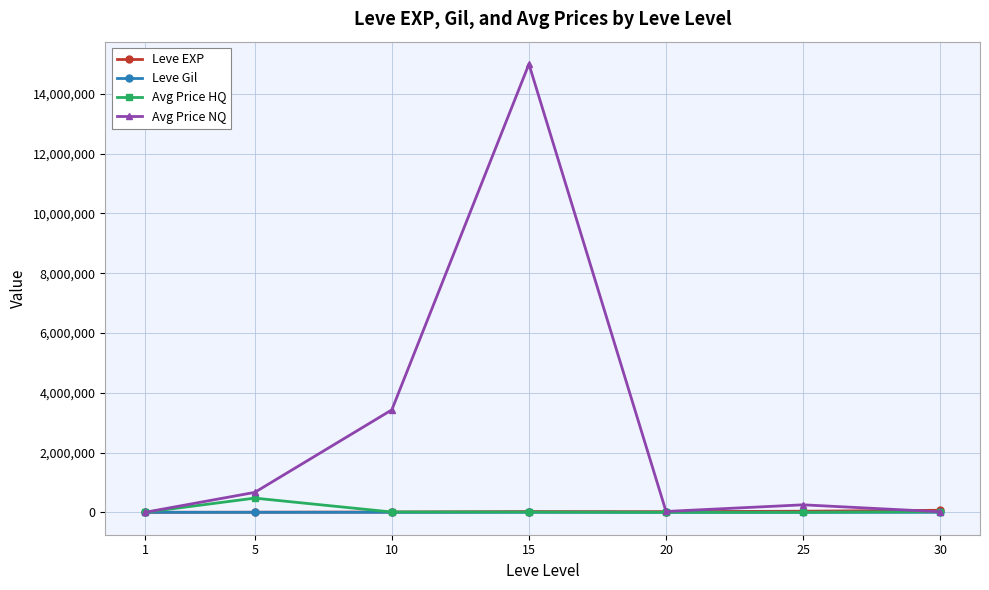

How many data points in Avg Price HQ are less than 8421?

3